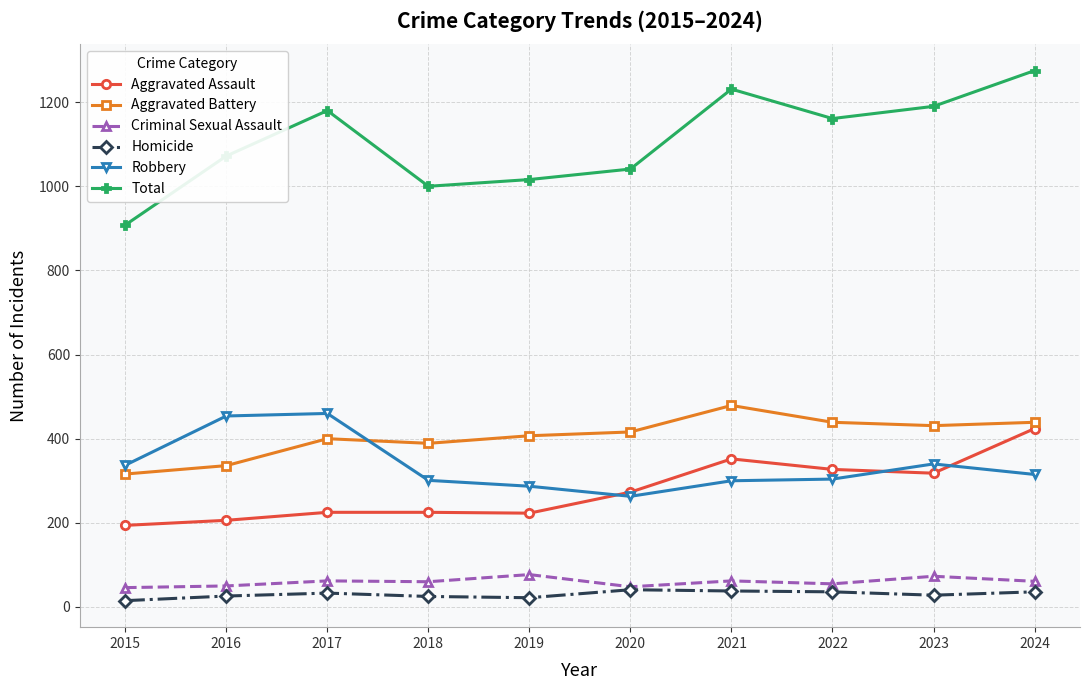

Is the value of Aggravated Assault at 2017 greater than the value of Robbery at 2021?

No